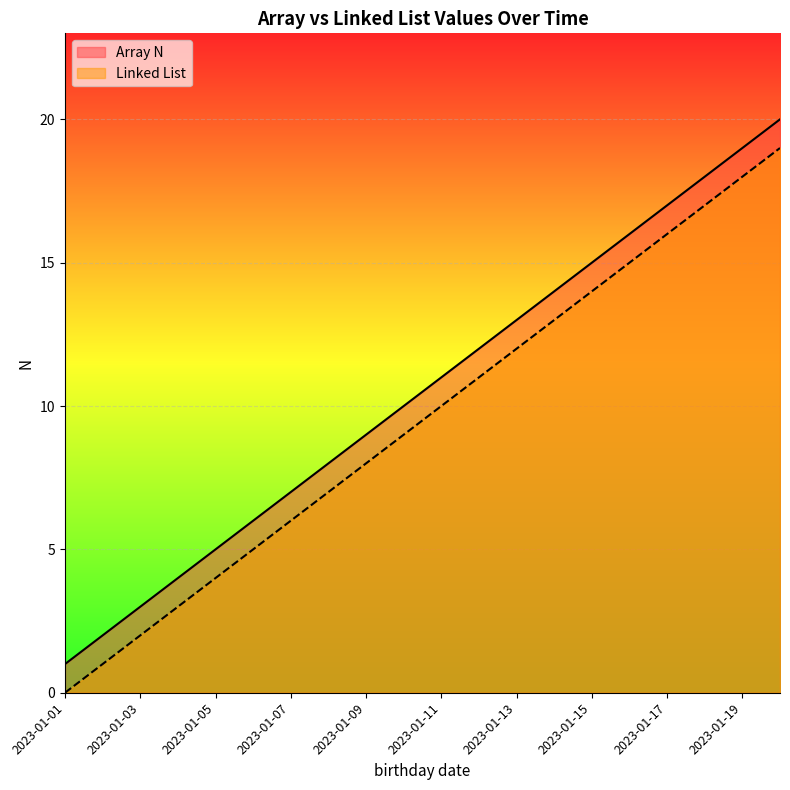

Count the number of categories in the chart.

20